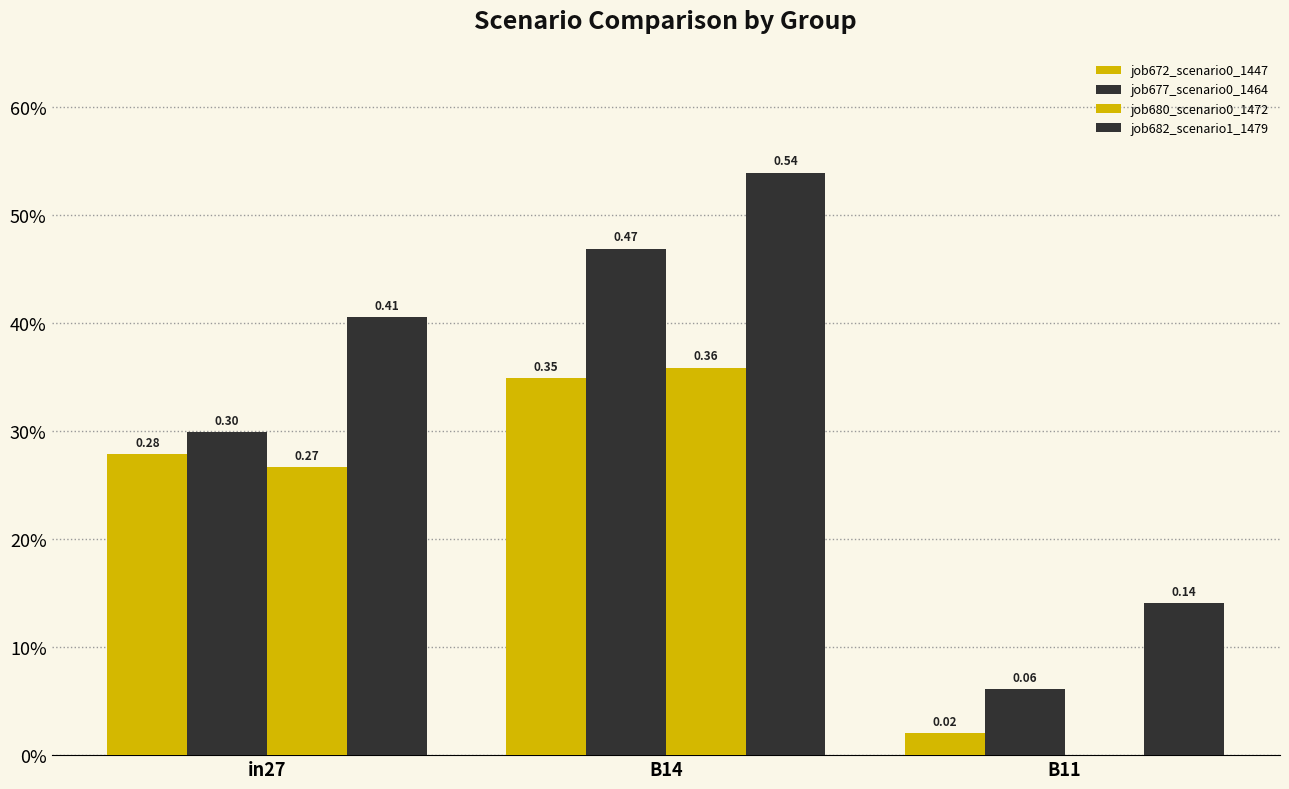

What is the spread (max minus min) of values at in27?

0.1